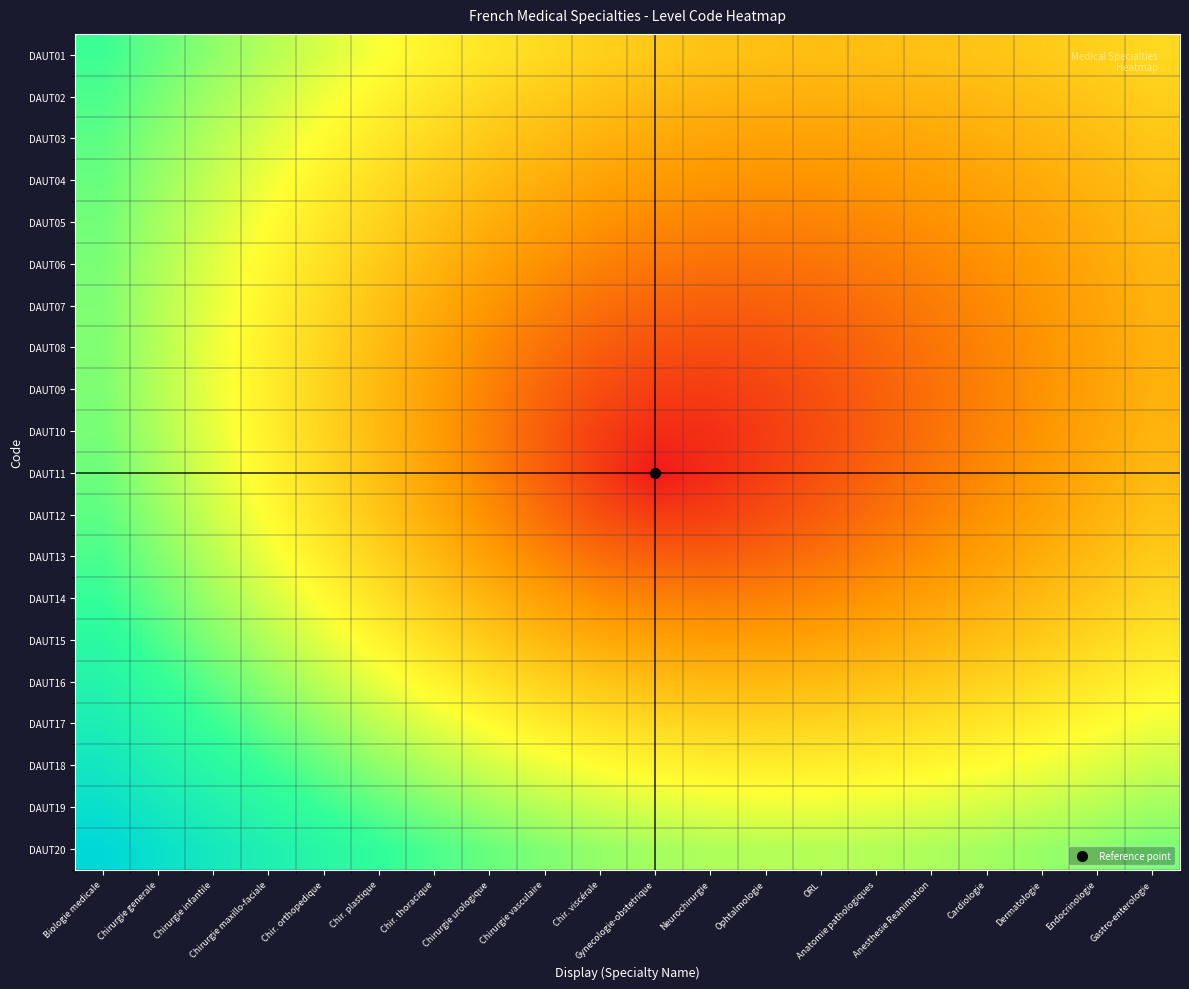

Count the number of data series in this chart.

20